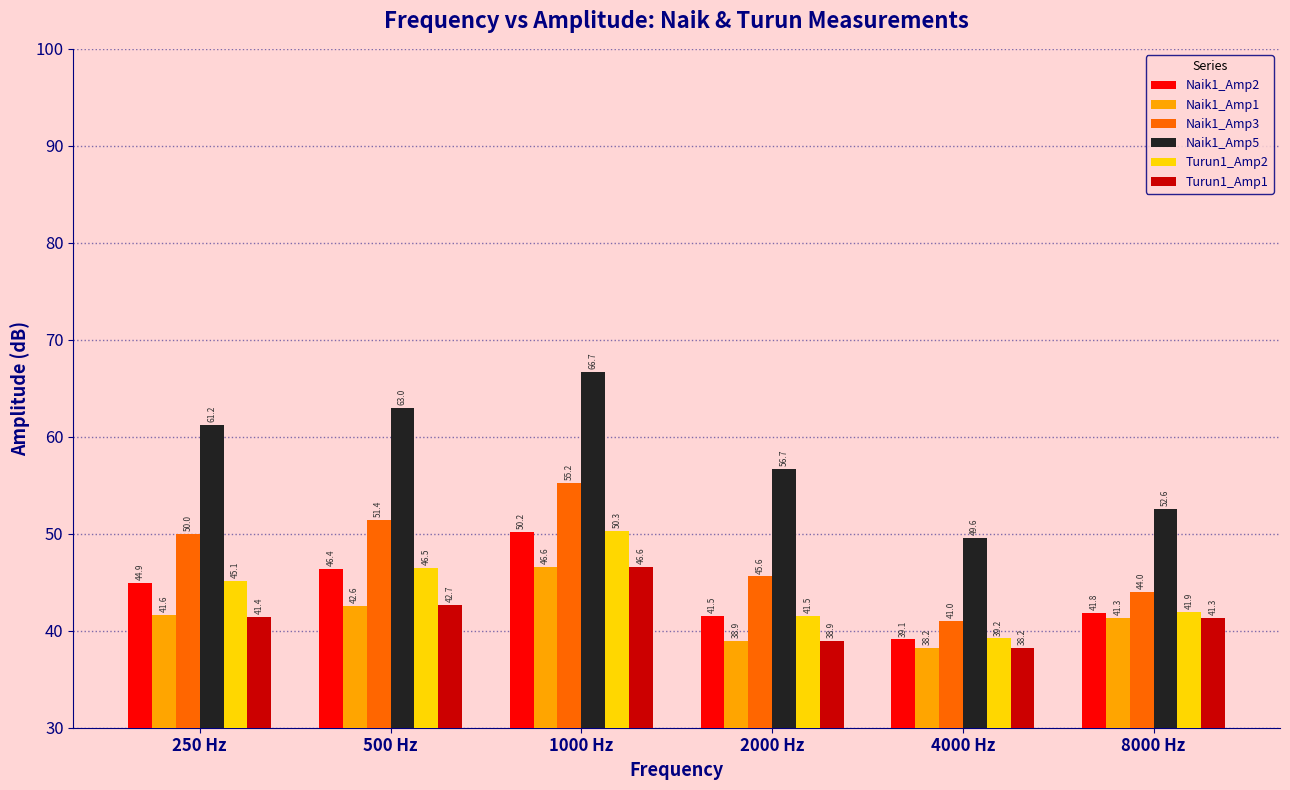

What is the minimum value shown in the chart?

38.2